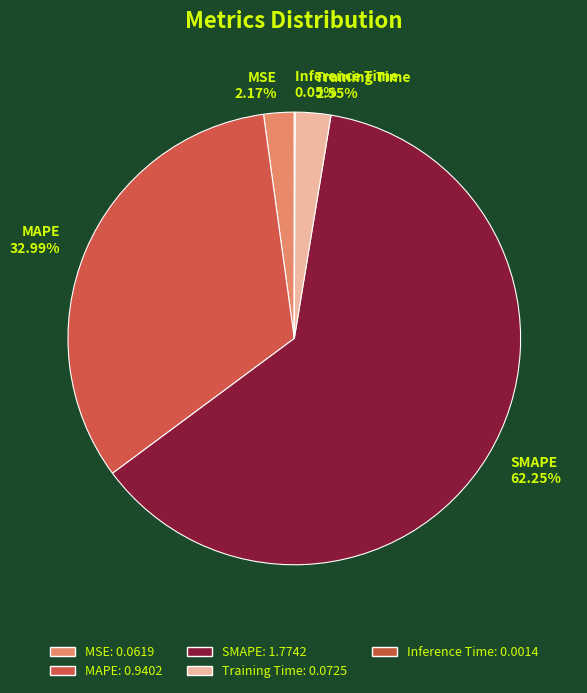

Does any single category account for the majority?

Yes